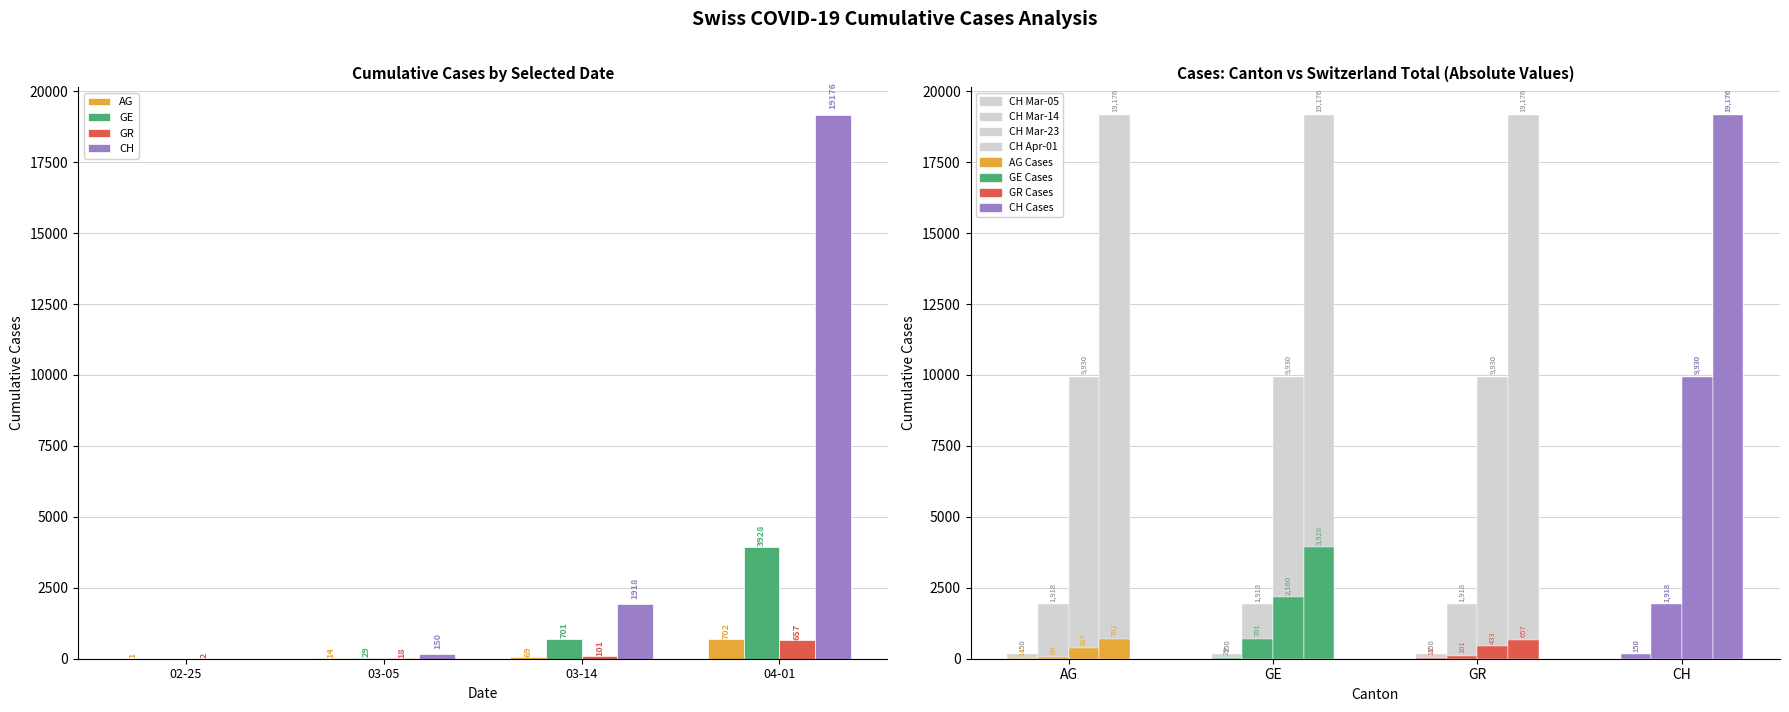

What are all the series names shown in the legend?

AG, GE, GR, CH